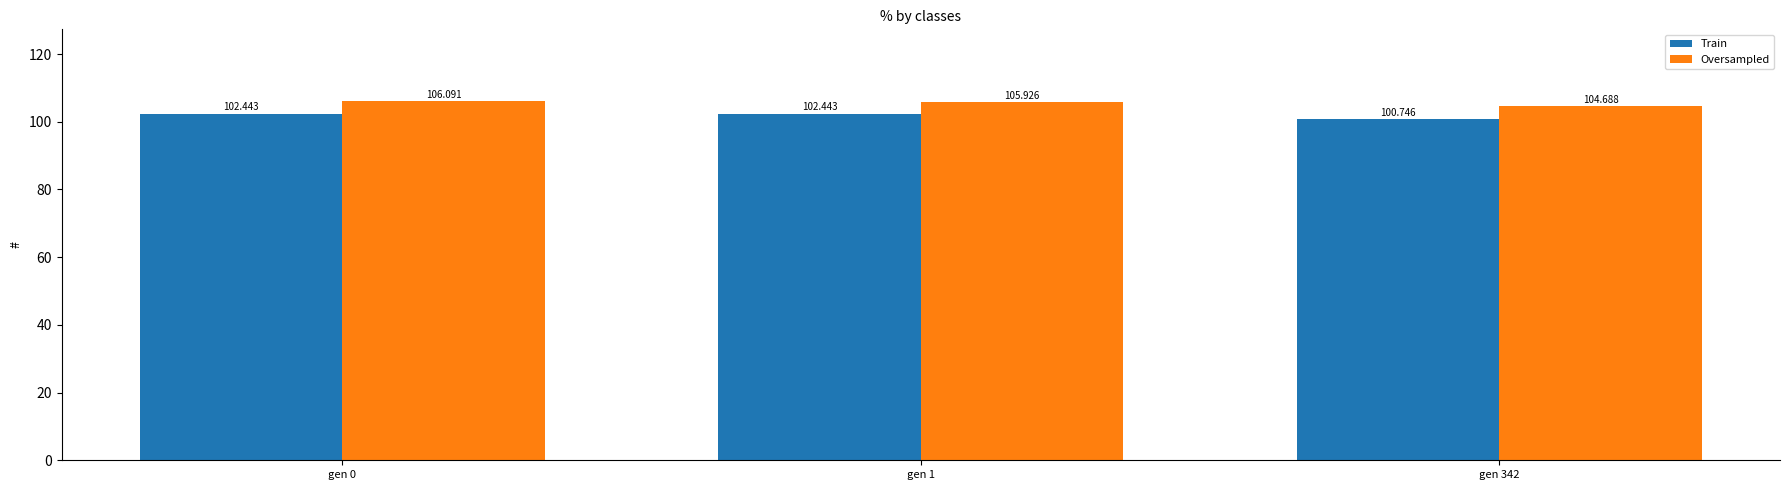

What is the difference between the maximum and minimum values in the Train series?

1.7